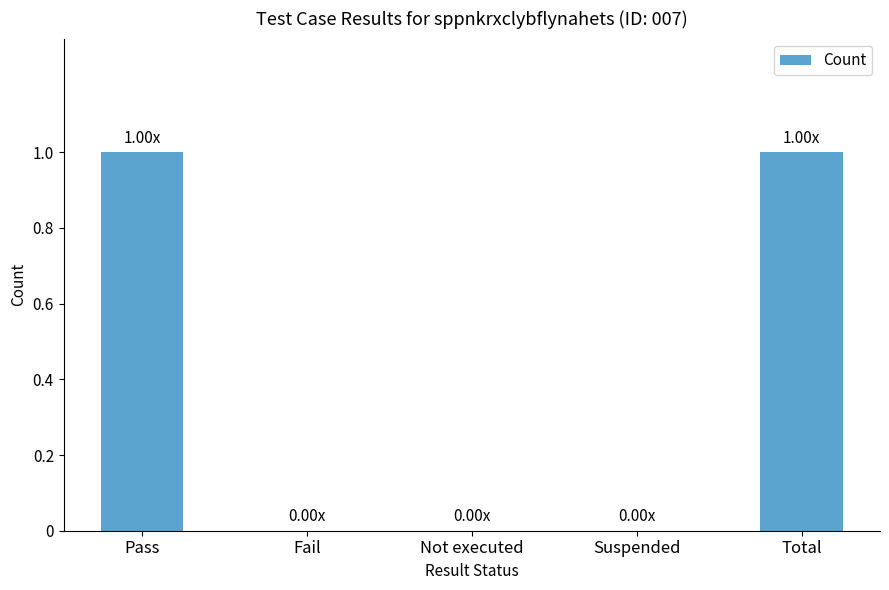

Which has a higher value, Pass or Suspended?

Pass